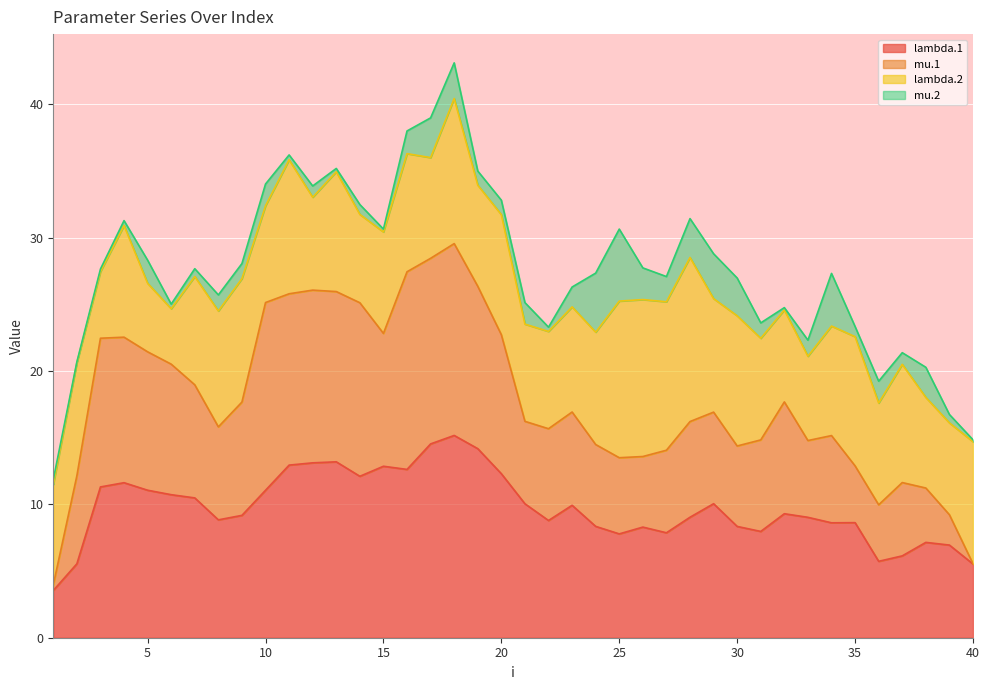

What is the lowest value of the lambda.1 series?

3.5